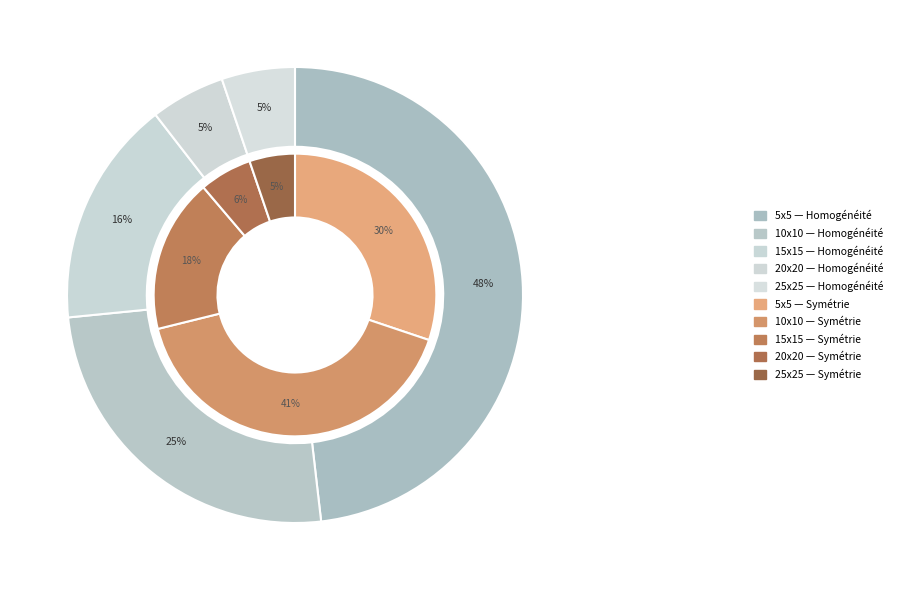

Which slice is the smallest?

25x25